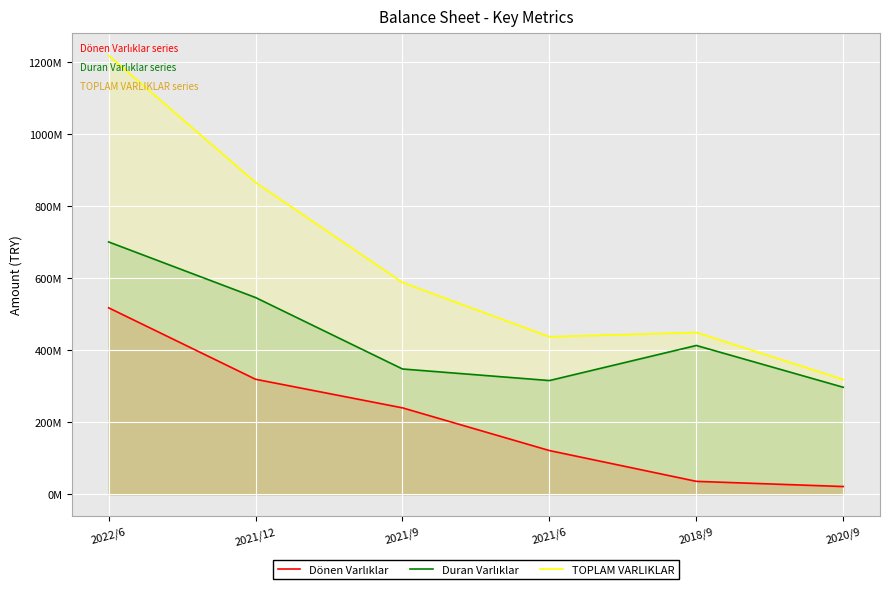

True or false: Duran Varlıklar has a value of 348360000 at 2021/9.

True